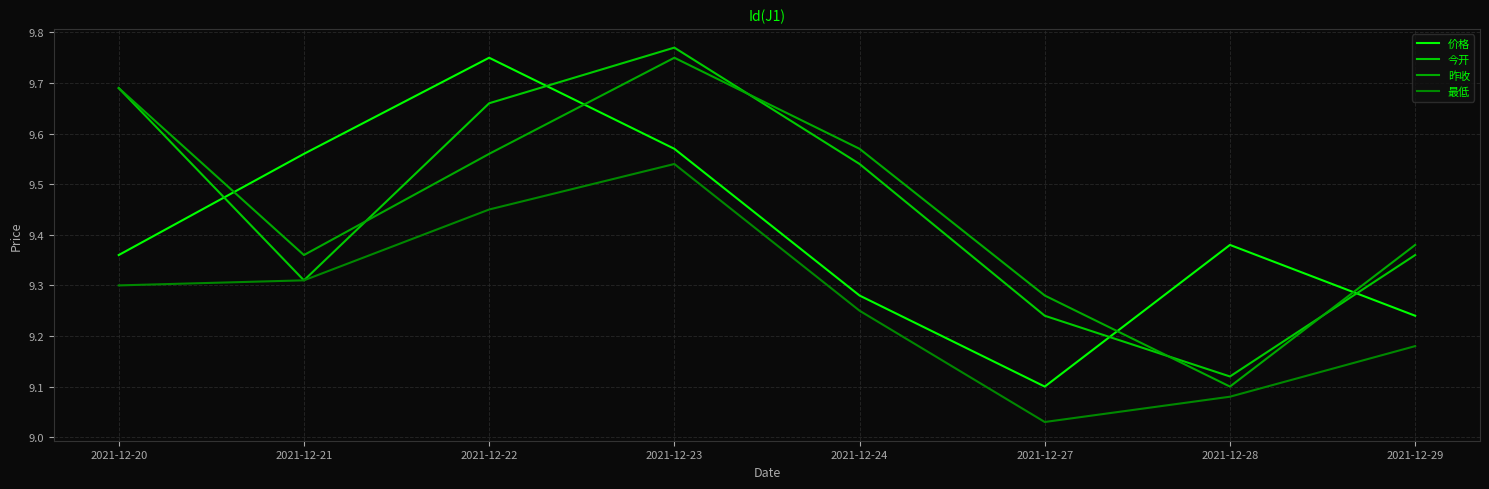

Reading left to right, extract all data points from this chart.

价格: 9.4	9.6	9.8	9.6	9.3	9.1	9.4	9.2
今开: 9.7	9.3	9.7	9.8	9.5	9.2	9.1	9.4
昨收: 9.7	9.4	9.6	9.8	9.6	9.3	9.1	9.4
最低: 9.3	9.3	9.4	9.5	9.2	9.0	9.1	9.2